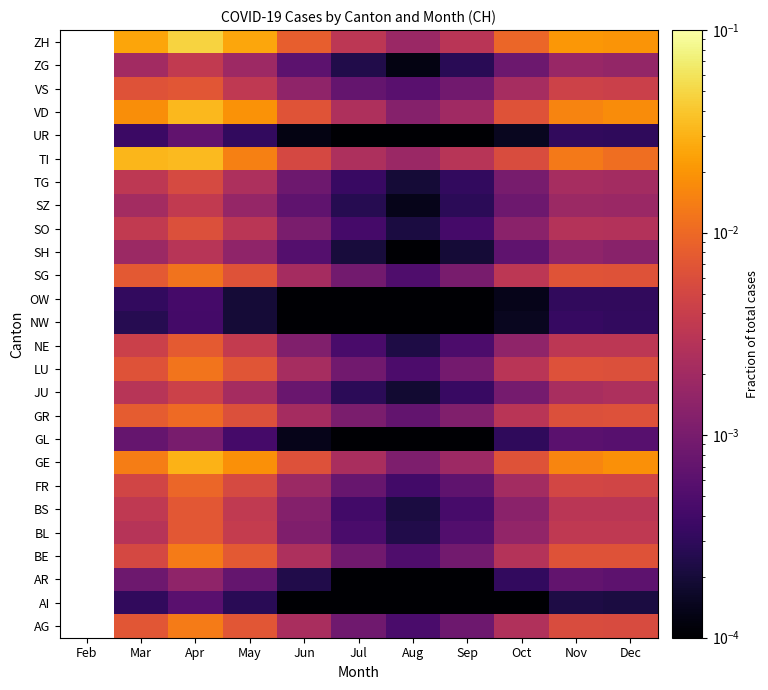

How many categories are shown in the chart?

11